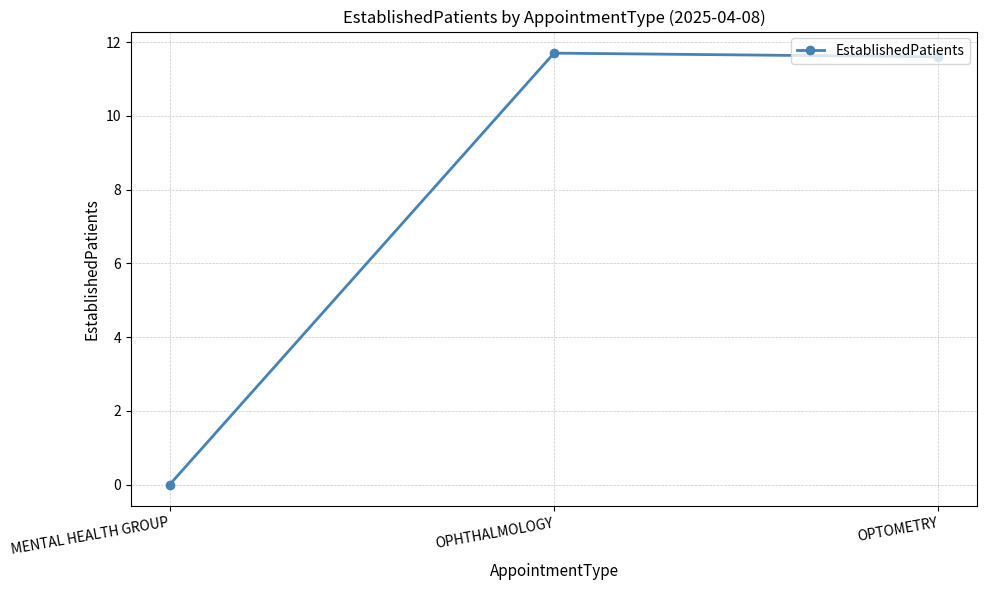

What position from the right is MENTAL HEALTH GROUP?

3